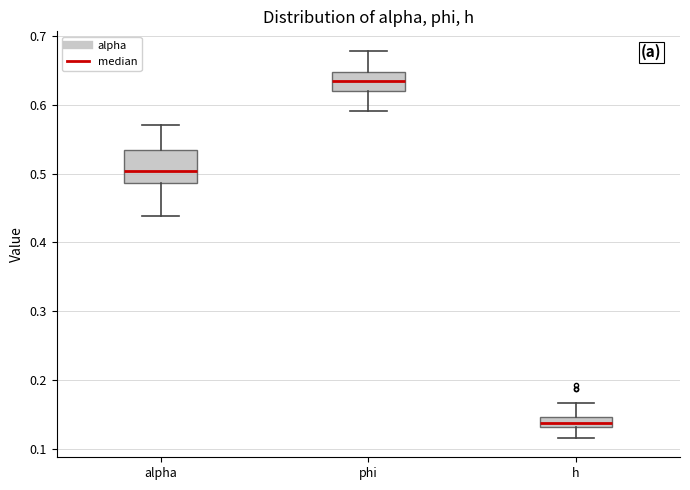

Reading left to right, transcribe this box plot: for each box, give where its median line is, the range the box spans, and where its two whiskers end, as read against the y-axis. The values are not printed on the chart, so give them approximately, as read against the axis.

alpha: median 0.50, box 0.49 to 0.53, whiskers 0.44 to 0.57
phi: median 0.63, box 0.62 to 0.65, whiskers 0.59 to 0.68
h: median 0.14, box 0.13 to 0.15, whiskers 0.12 to 0.17